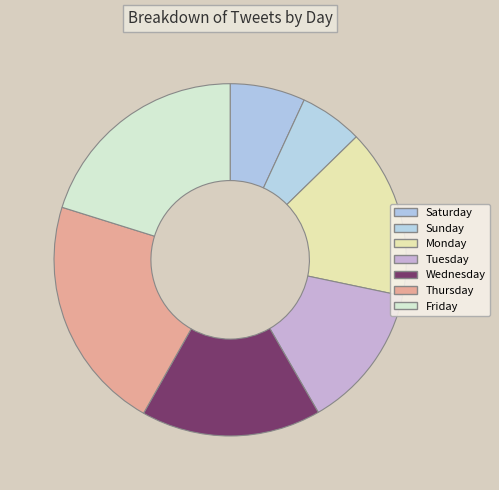

Combined, do Wednesday and Friday account for over 50%?

No